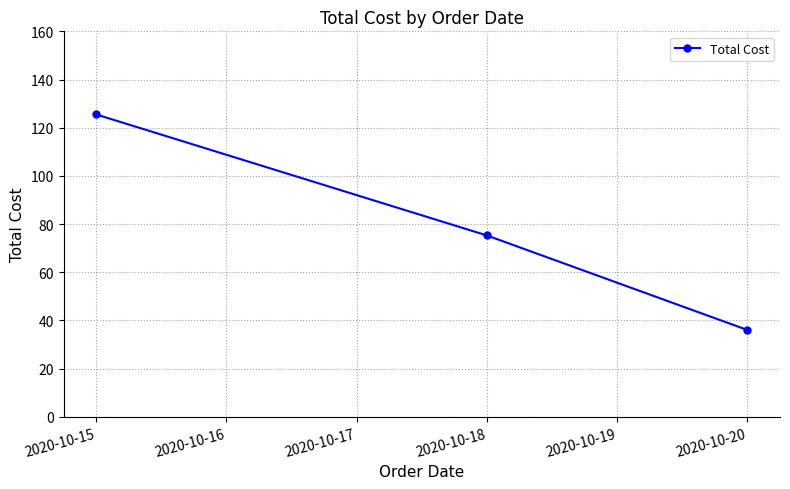

Does the chart display data point markers on the line(s)?

Yes